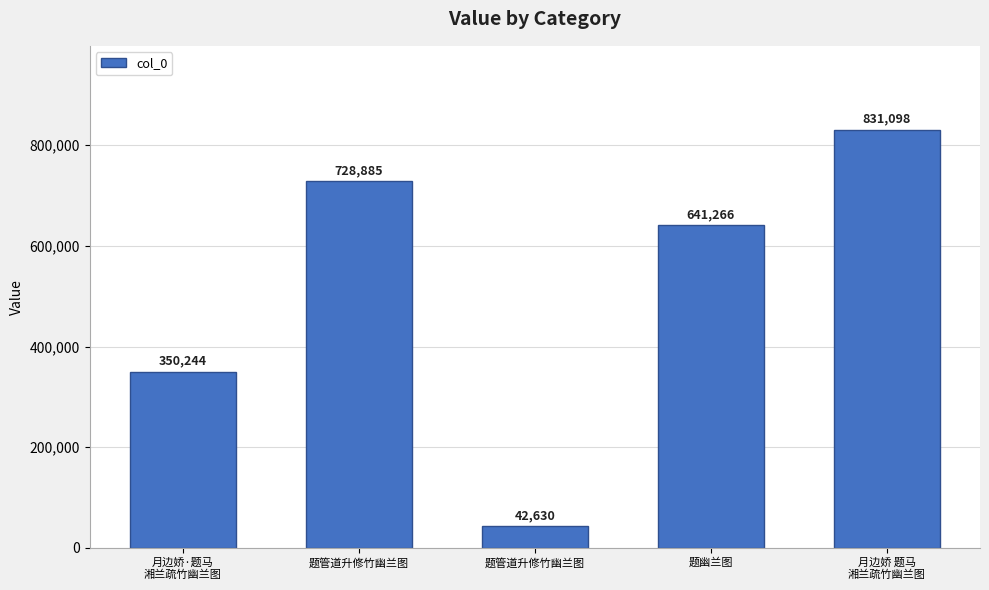

At which category does the chart reach its peak across all series?

月边娇 题马
湘兰疏竹幽兰图